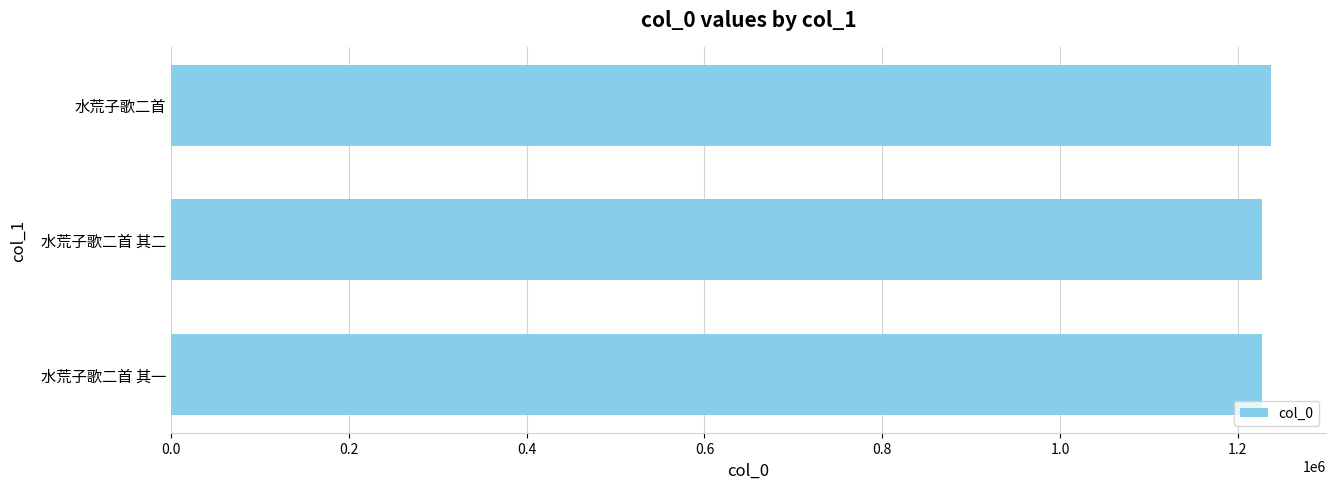

What is the average value?

1230434